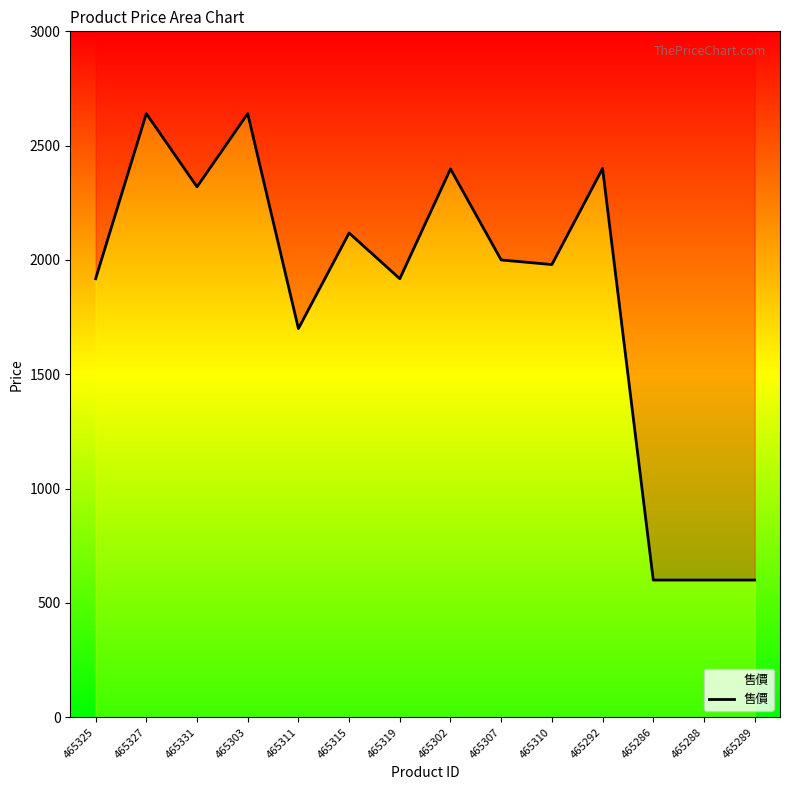

How many interior local peaks (higher than both neighbors) does the data have?

5